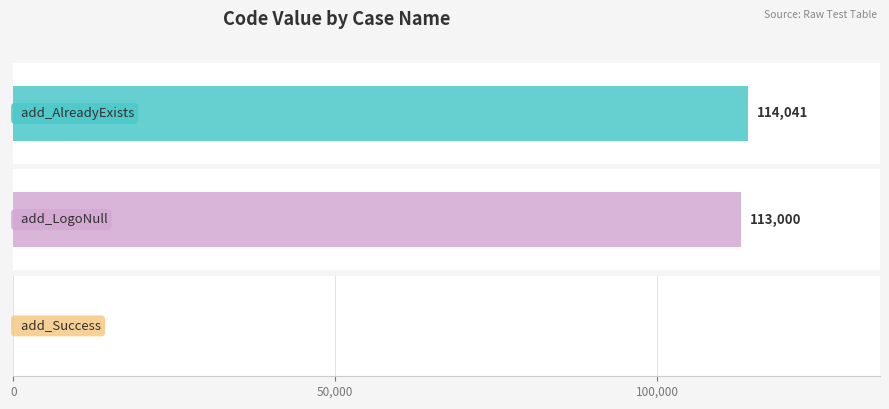

What is the difference between the highest and lowest values at add_AlreadyExists?

114041